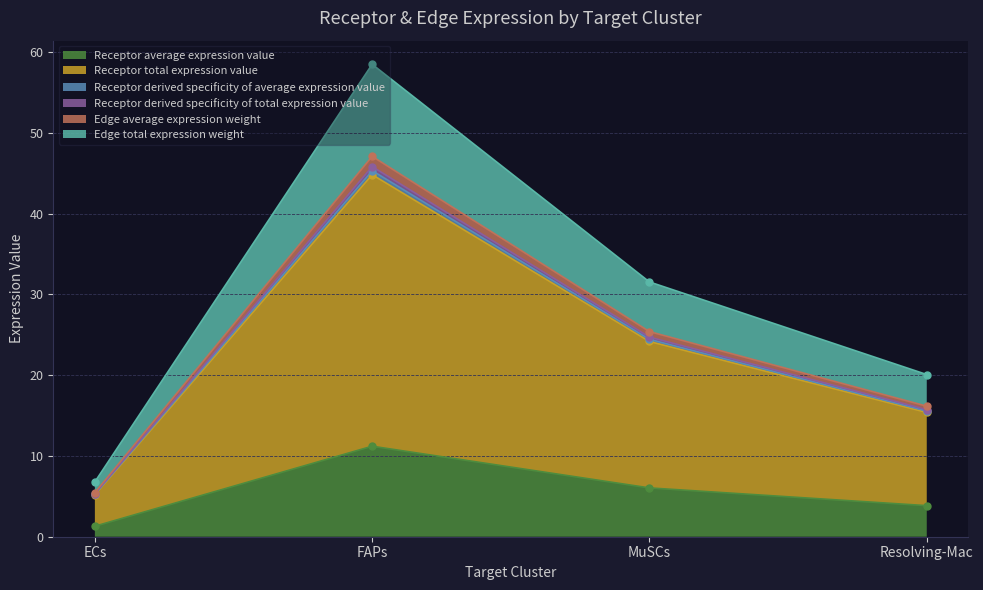

True or false: Edge average expression weight and Receptor derived specificity of total expression value intersect in this chart.

False